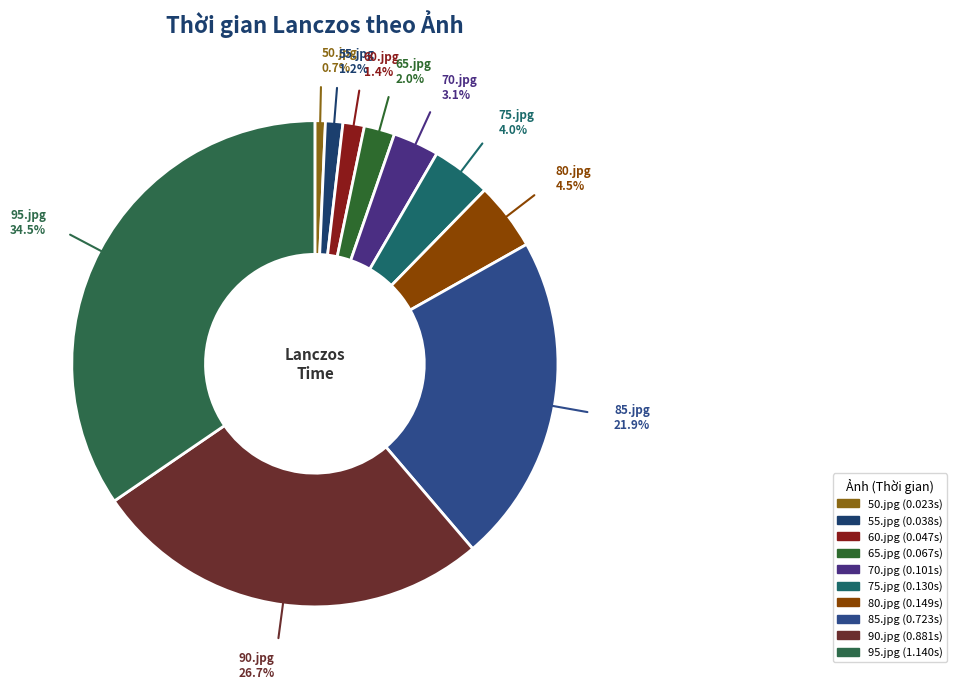

Is there a majority slice in this chart?

No